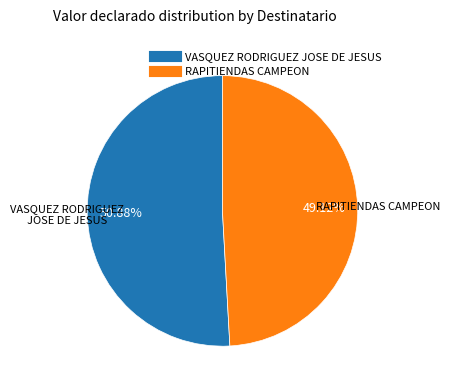

Which slice is the largest?

VASQUEZ RODRIGUEZ JOSE DE JESUS